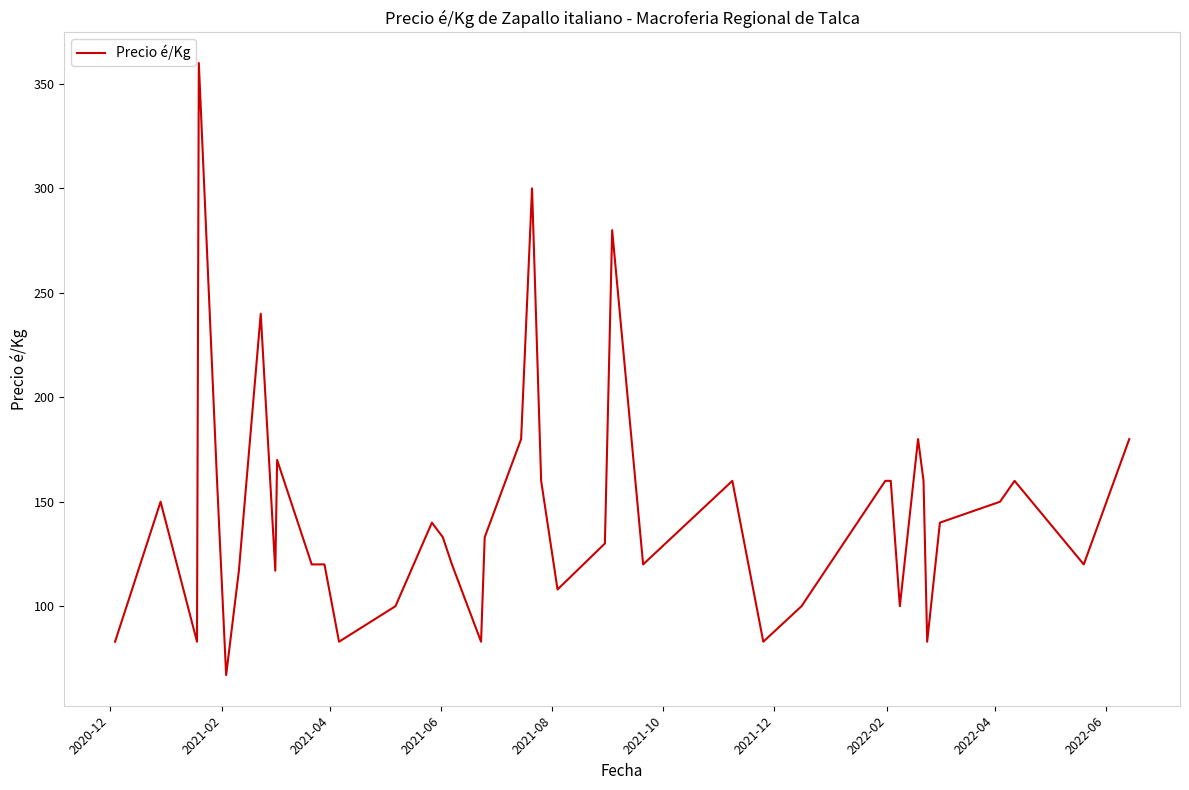

What is the greatest value displayed?

360